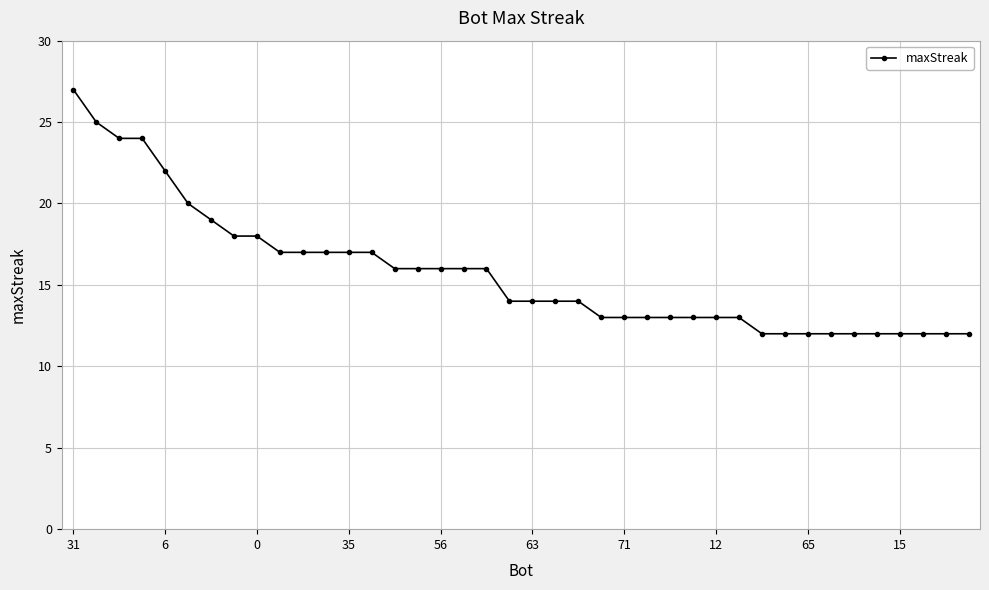

Reading right to left, what are all the values shown in this chart?

12	12	12	12	12	12	12	12	12	12	13	13	13	13	13	13	13	14	14	14	14	16	16	16	16	16	17	17	17	17	17	18	18	19	20	22	24	24	25	27